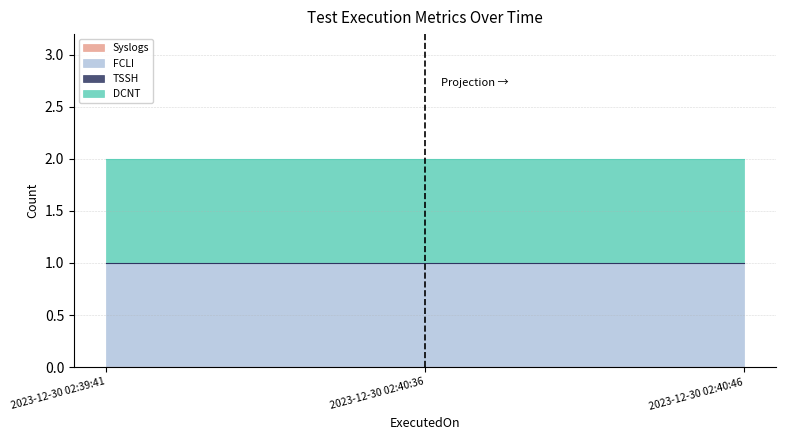

Reading right to left, extract all data points from this chart.

Syslogs: 2023-12-30 02:40:46=0	2023-12-30 02:40:36=0	2023-12-30 02:39:41=0
FCLI: 2023-12-30 02:40:46=1	2023-12-30 02:40:36=1	2023-12-30 02:39:41=1
TSSH: 2023-12-30 02:40:46=0	2023-12-30 02:40:36=0	2023-12-30 02:39:41=0
DCNT: 2023-12-30 02:40:46=1	2023-12-30 02:40:36=1	2023-12-30 02:39:41=1